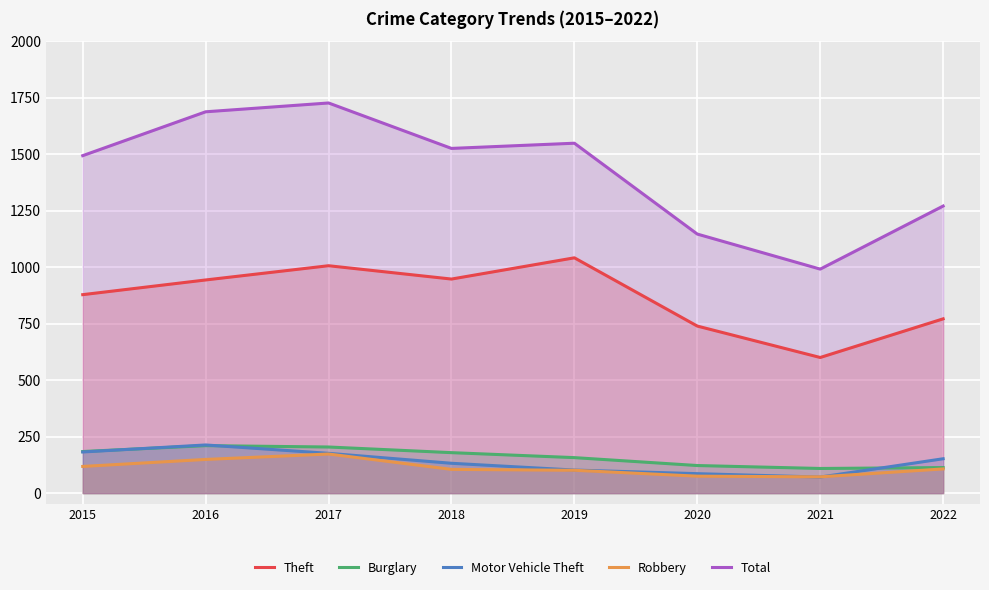

At which label does Motor Vehicle Theft reach its peak?

2016